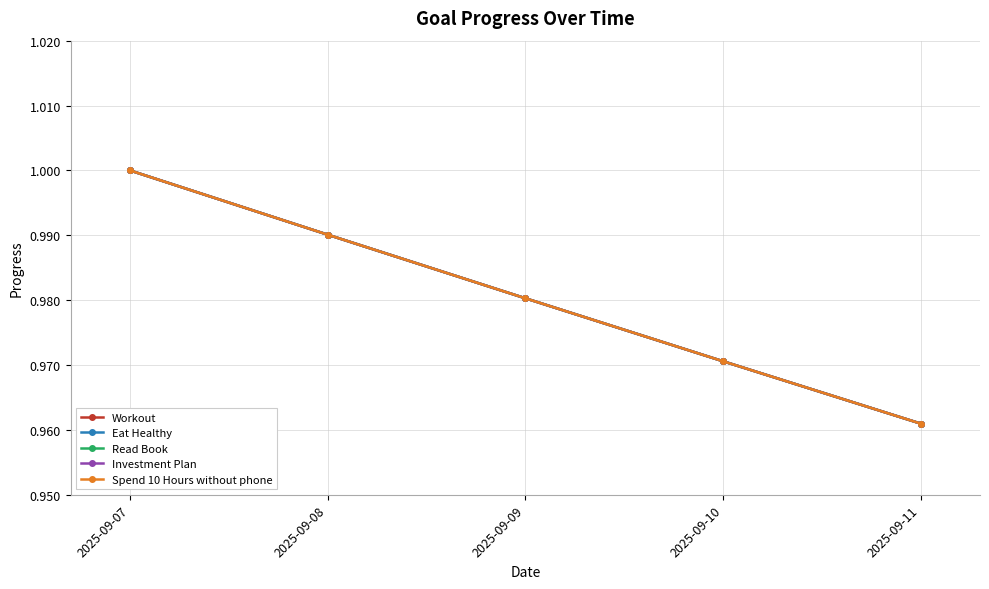

Reading left to right, list all the values displayed in this chart.

Workout: 1.0	1.0	1.0	1.0	1.0
Eat Healthy: 1.0	1.0	1.0	1.0	1.0
Read Book: 1.0	1.0	1.0	1.0	1.0
Investment Plan: 1.0	1.0	1.0	1.0	1.0
Spend 10 Hours without phone: 1.0	1.0	1.0	1.0	1.0